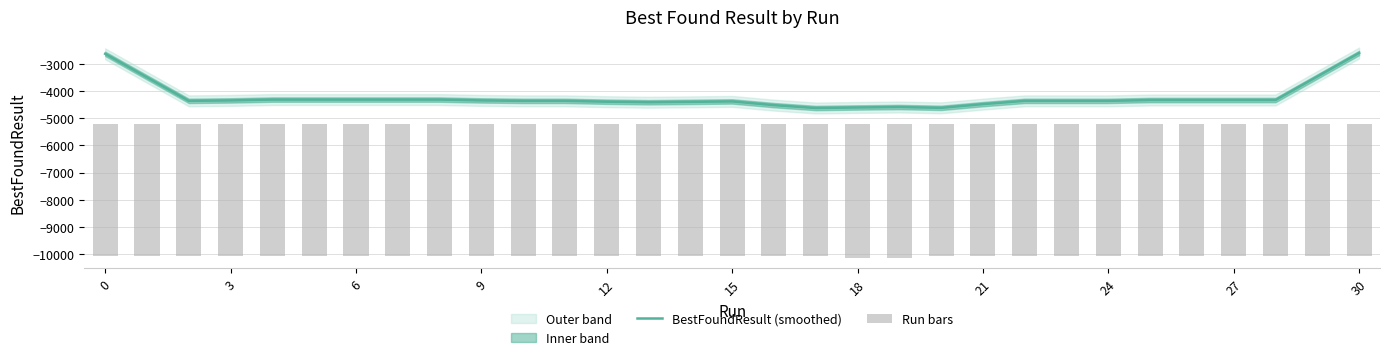

What is the highest value of the BestFoundResult (smoothed) series?

-2607.1